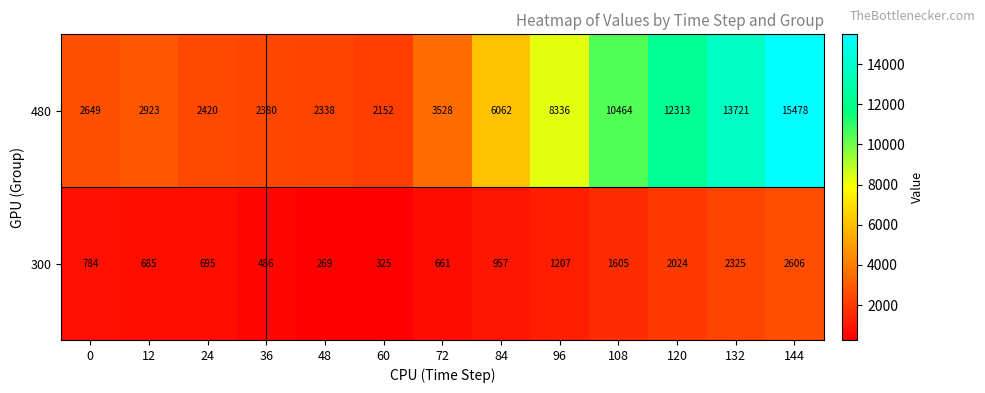

Which series has the largest range (max minus min)?

480